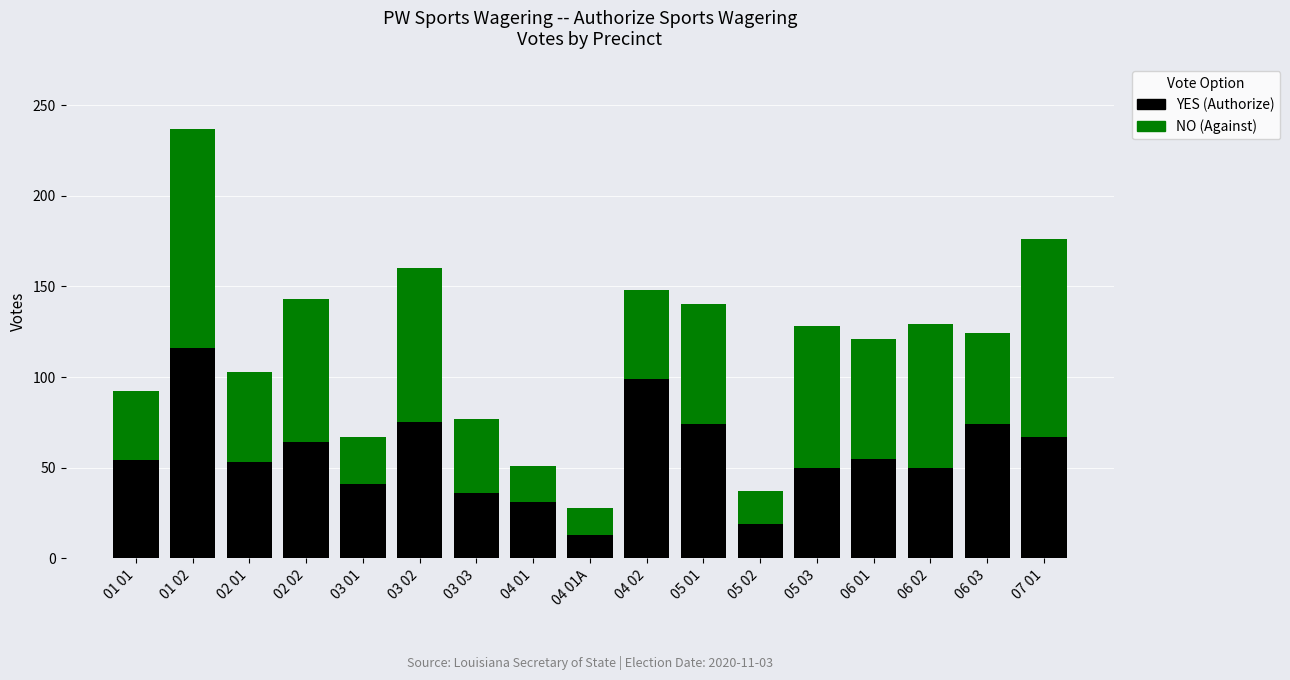

What is the total value across all series at 05 03?

128